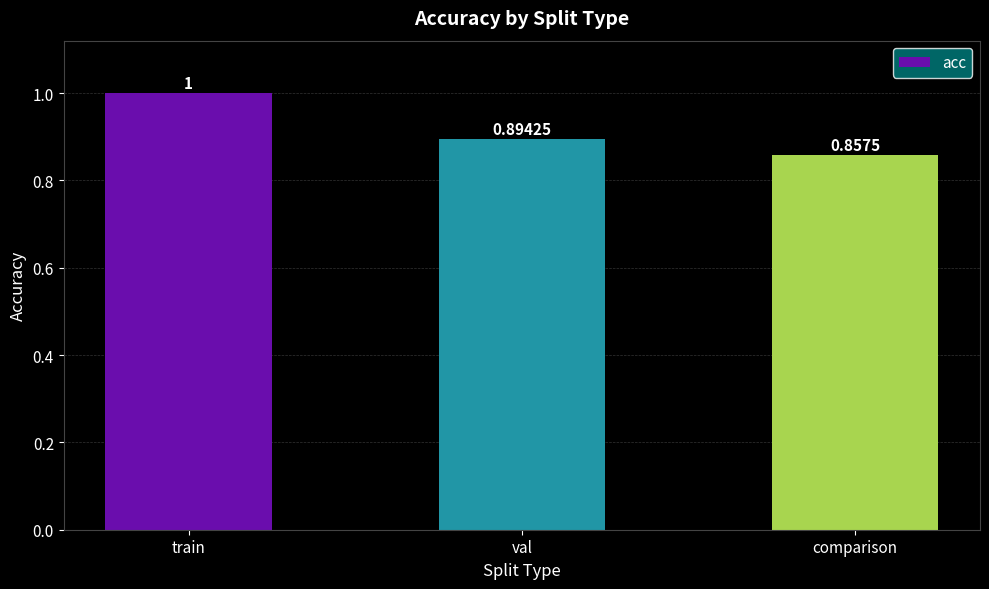

The value at comparison is 1.5. True or false?

False